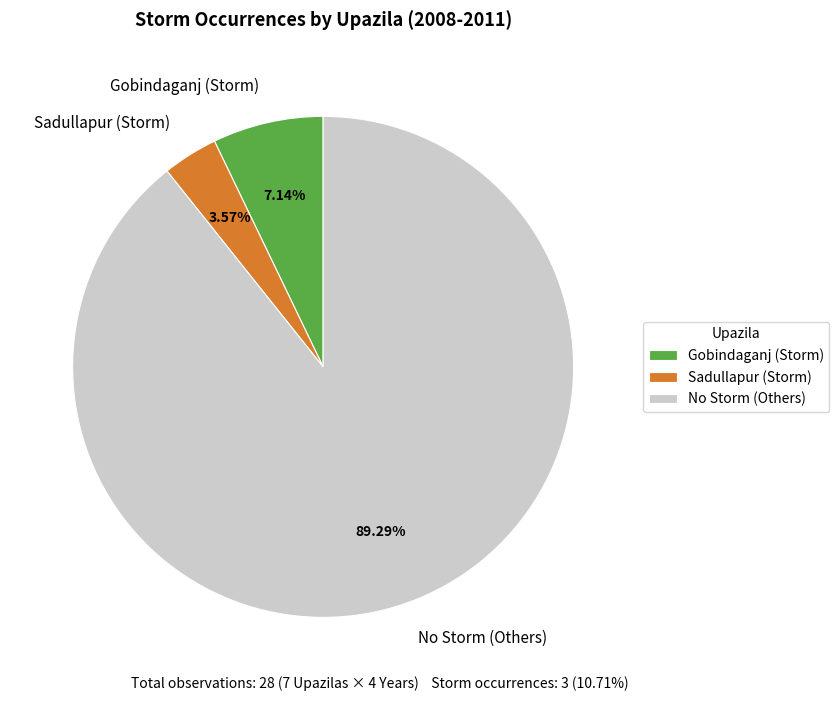

Between No Storm (Others) and Sadullapur (Storm), which is larger?

No Storm (Others)